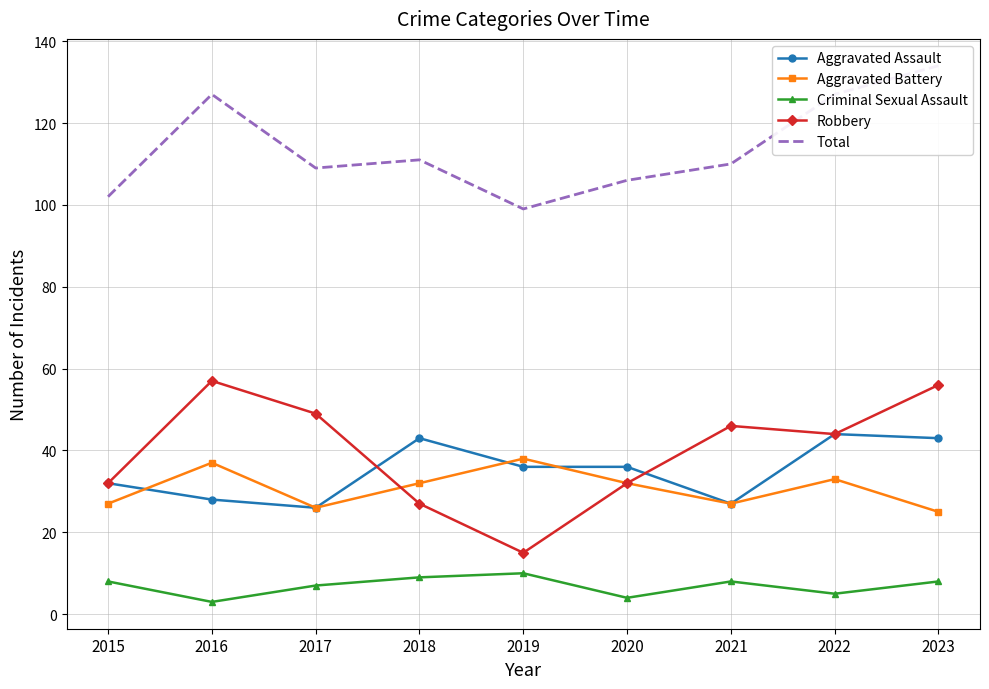

Between 2020 and 2015, which is larger?

2020